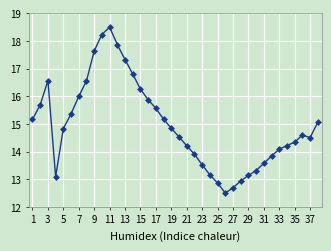

What is the minimum value shown in the chart?

12.5